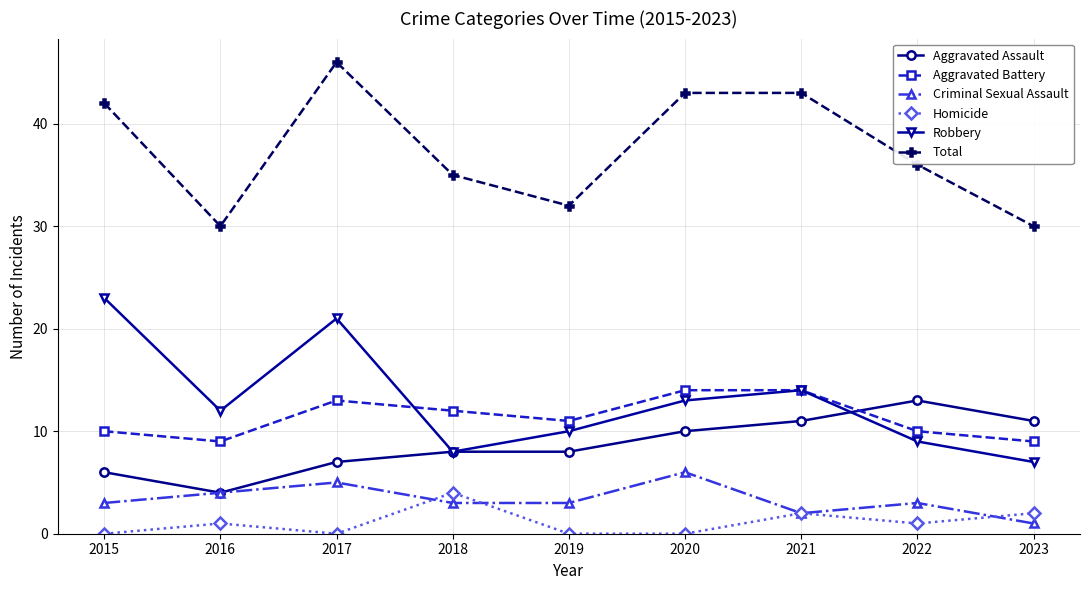

True or false: Robbery has a value of 21 at 2017.

True